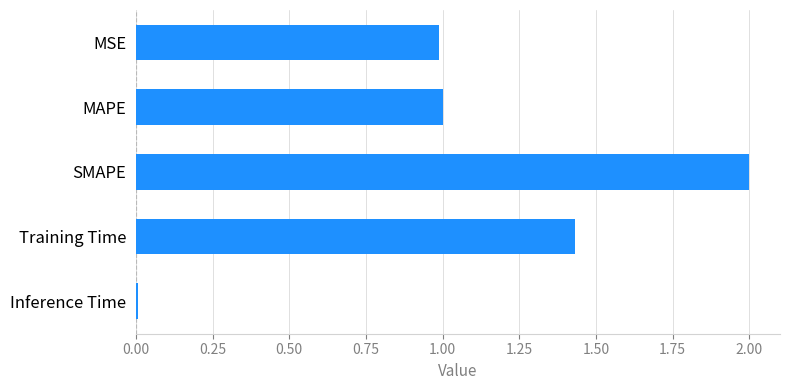

How many bars are there in total?

5